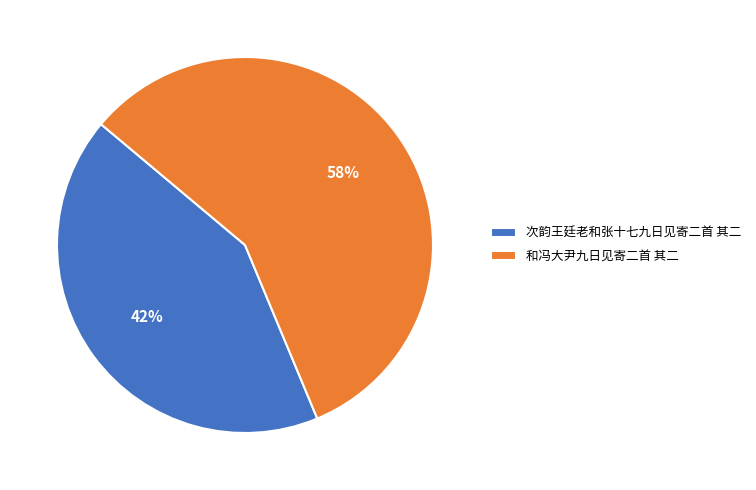

Approximately how many times larger is the value at 和冯大尹九日见寄二首 其二 compared to 次韵王廷老和张十七九日见寄二首 其二?

1.4